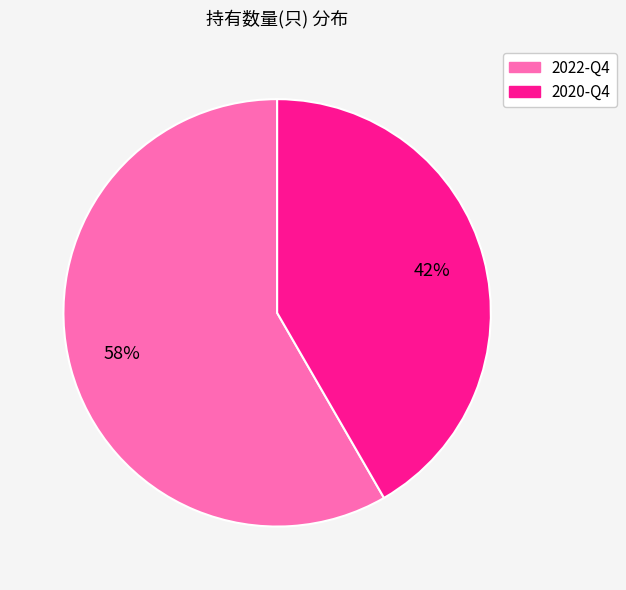

Is it true that 2020-Q4 is 42% of the pie?

True